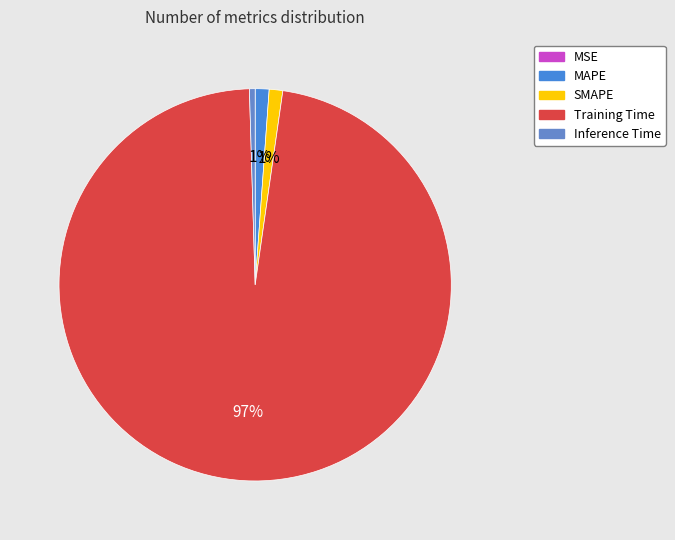

How many segments does this pie chart have?

5